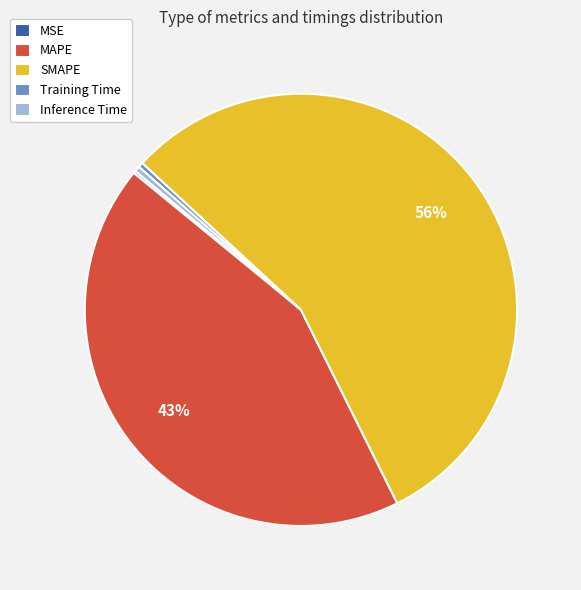

Do Inference Time and SMAPE together represent more than half of the pie?

Yes